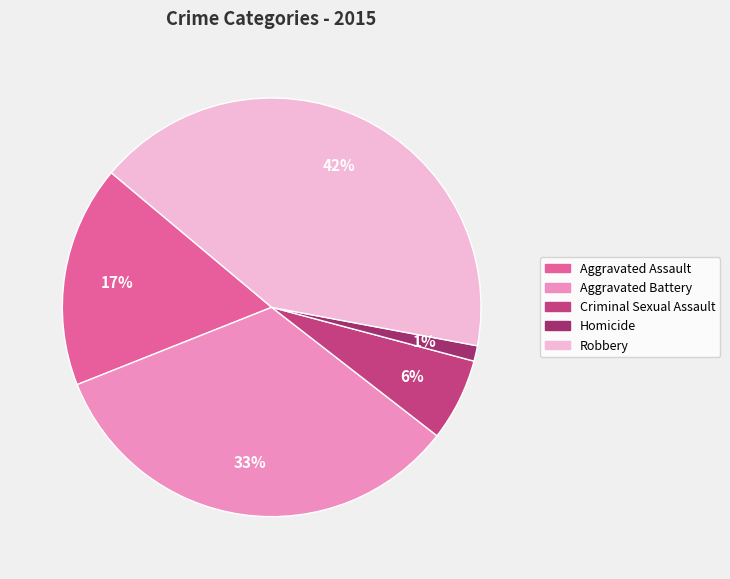

Rank the categories by value from lowest to highest.

Homicide, Criminal Sexual Assault, Aggravated Assault, Aggravated Battery, Robbery